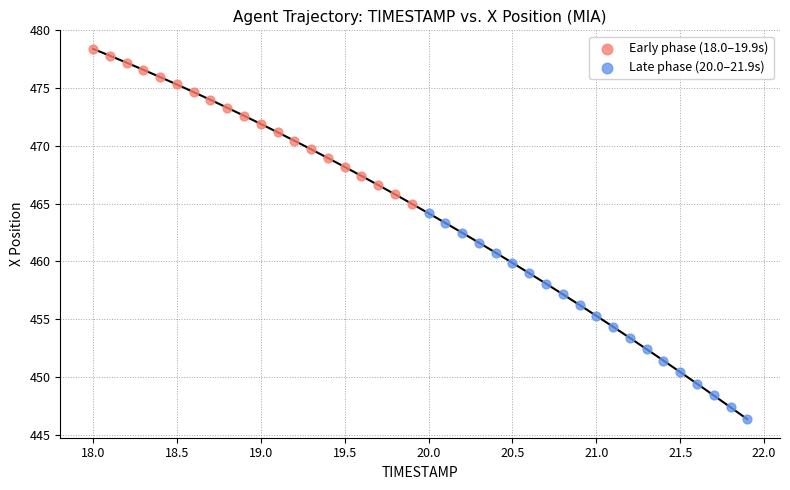

Which series contains the highest Y value?

Early phase (18.0–19.9s)